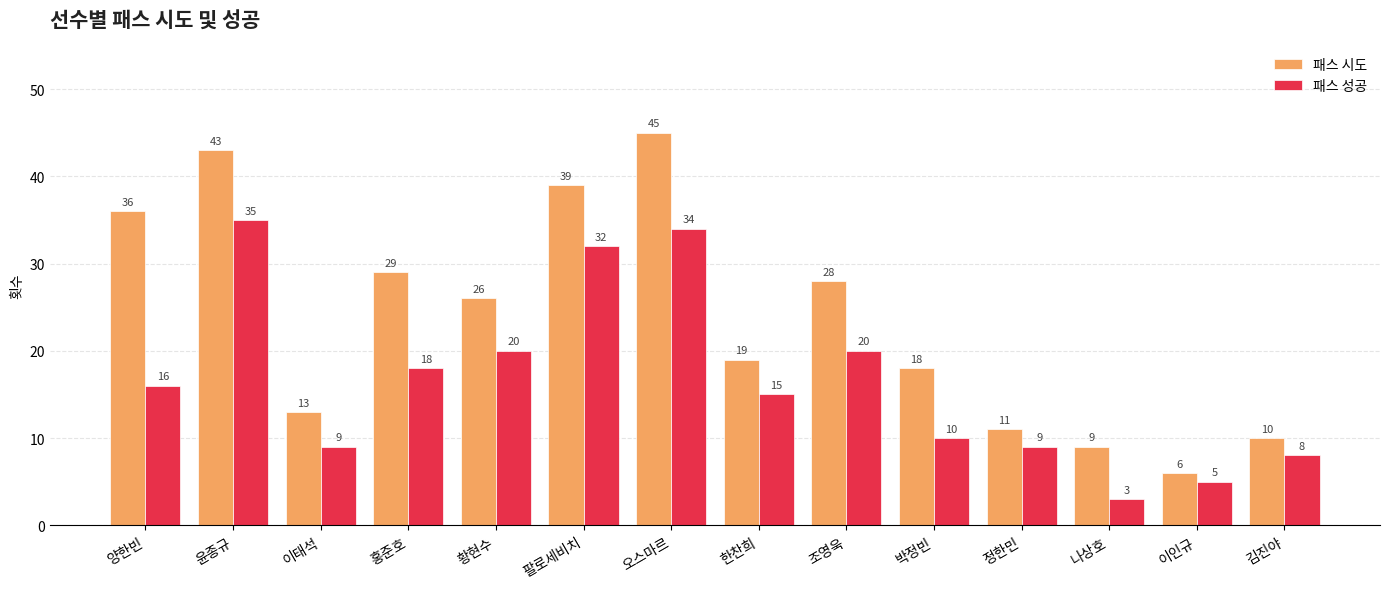

Rank the series by their maximum value, from lowest to highest.

패스 성공, 패스 시도